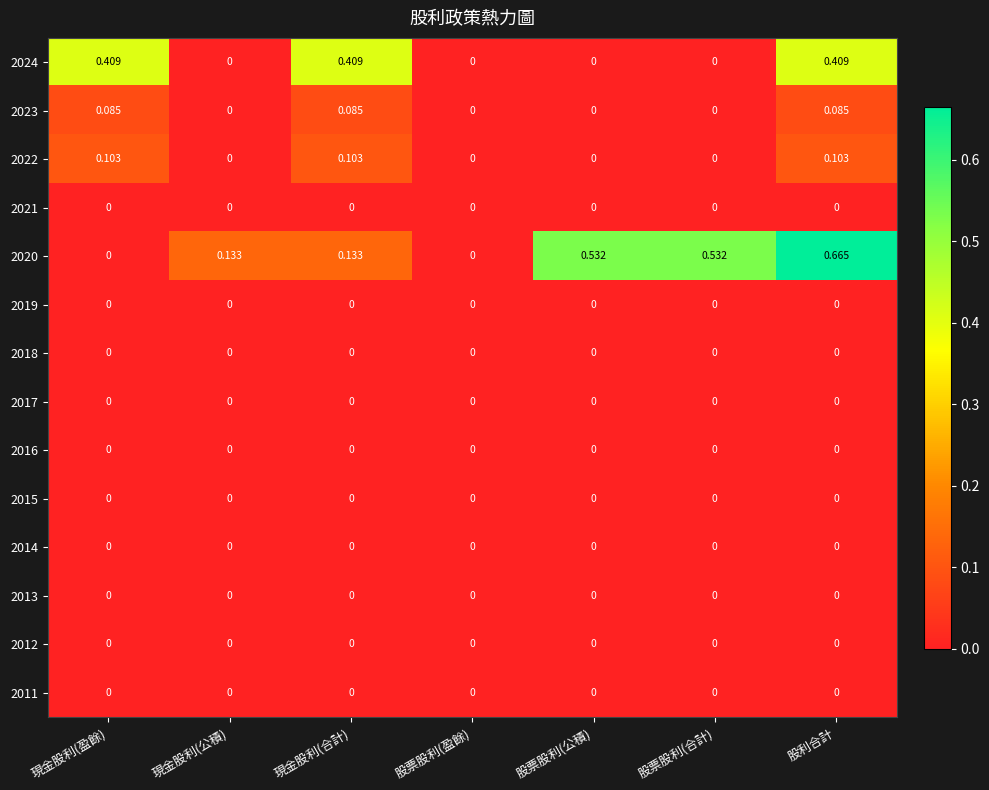

At which category is the sum across all series the highest?

股利合計